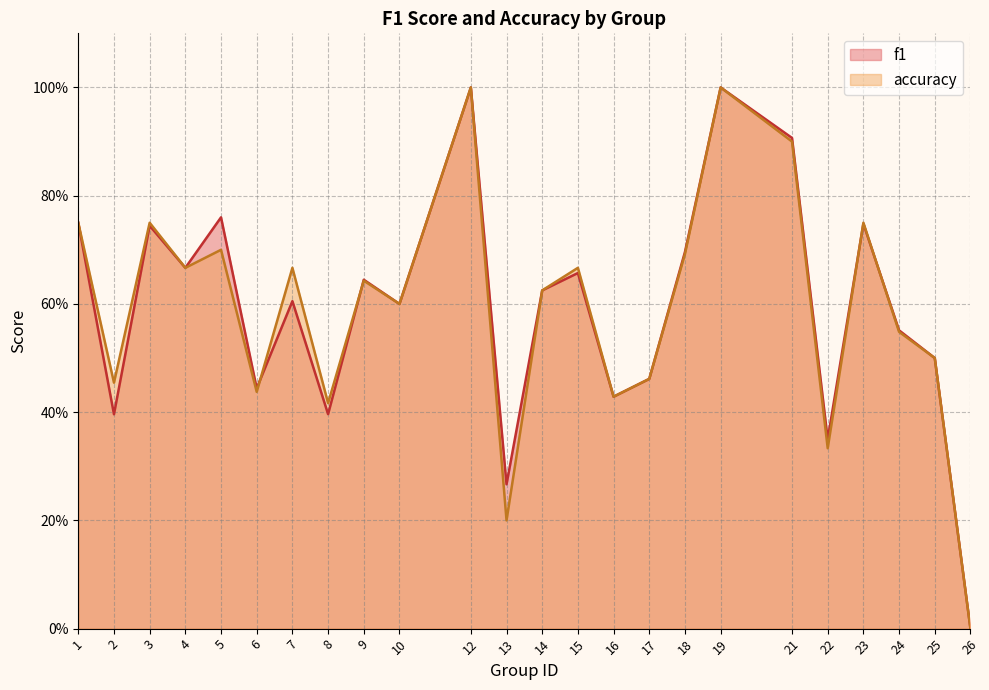

Rank the series at 25 from highest to lowest value.

f1, accuracy